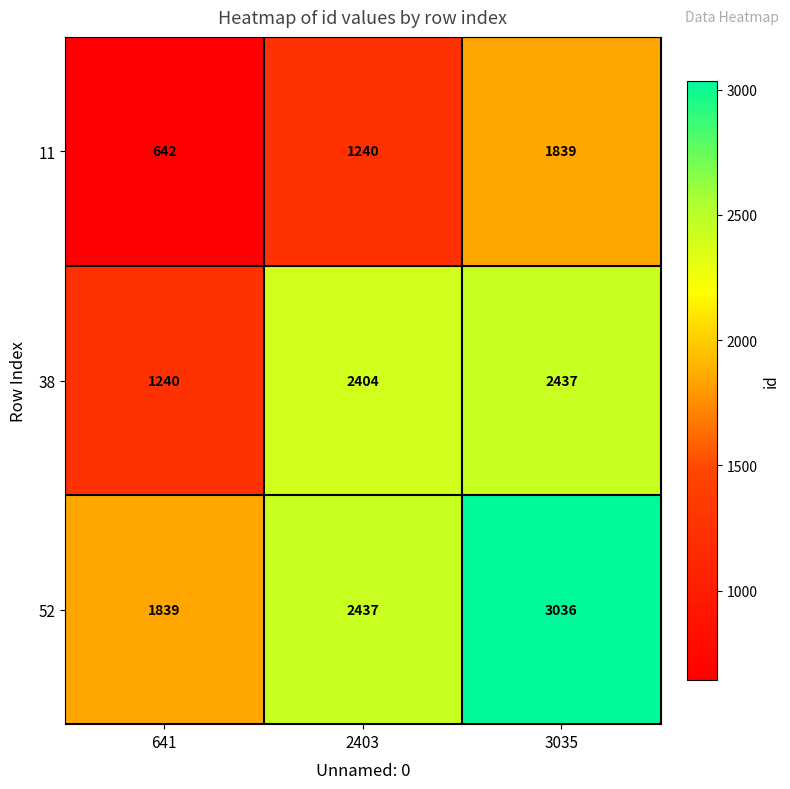

Count the number of categories in the chart.

3